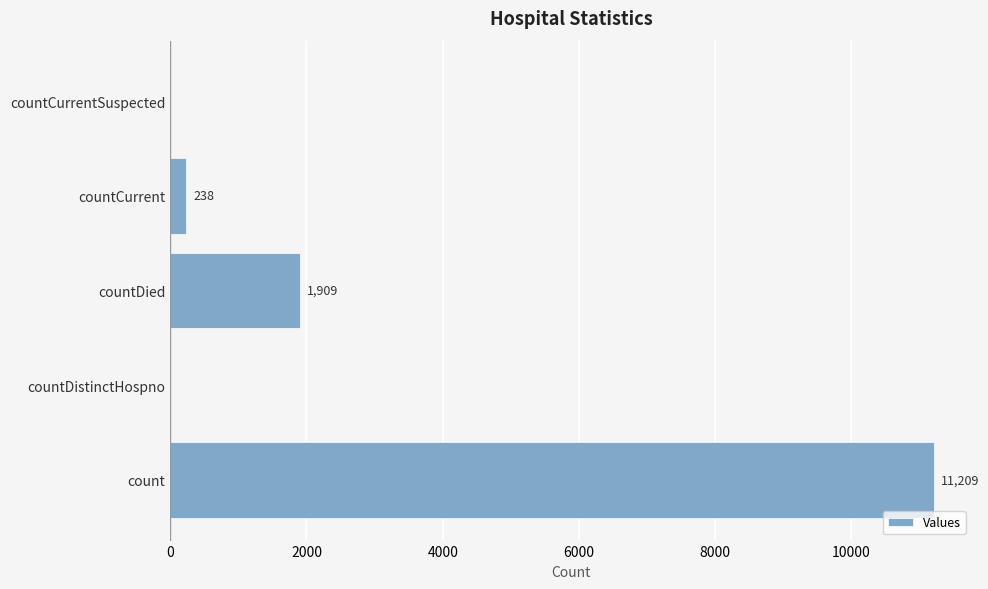

What is the sum of all values?

13356